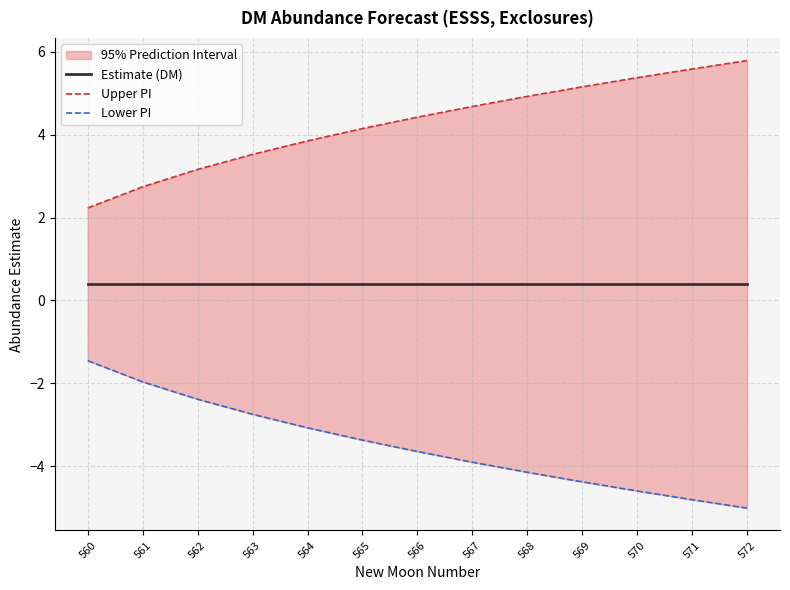

The value of Estimate (DM) at 568 is 0.4. True or false?

True